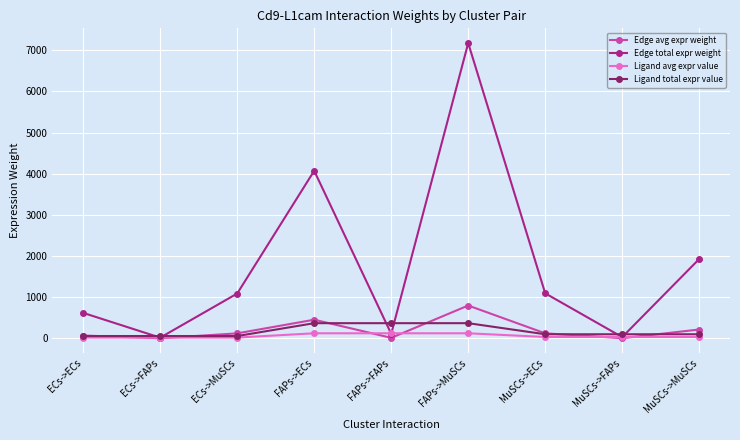

What is the sum of all Ligand total expr value values?

1568.8